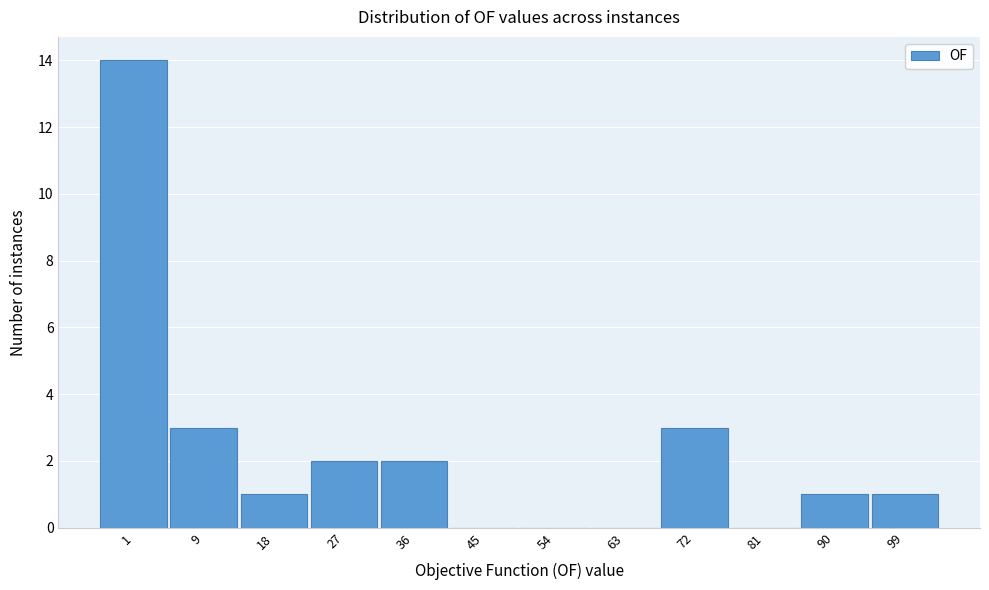

Reading left to right, list all the values displayed in this chart.

1=14	9=3	18=1	27=2	36=2	45=0	54=0	63=0	72=3	81=0	90=1	99=1